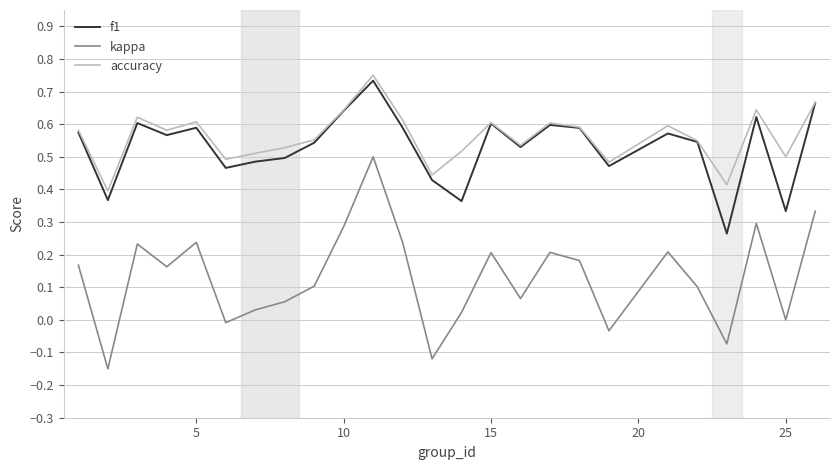

True or false: kappa and f1 cross at least once.

False